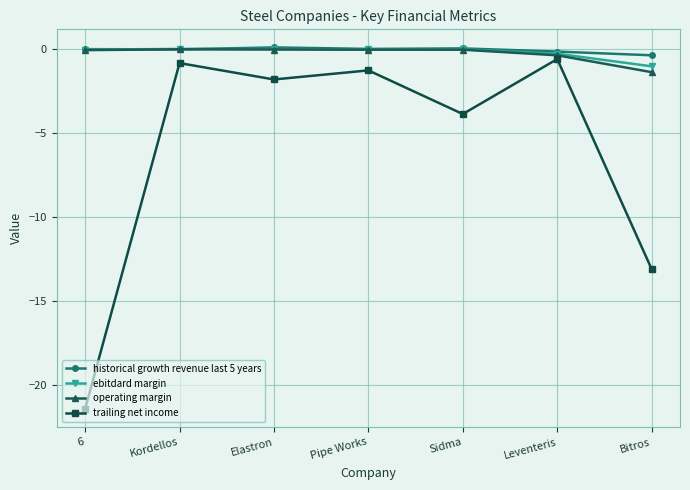

At which label does operating margin reach its minimum?

Bitros